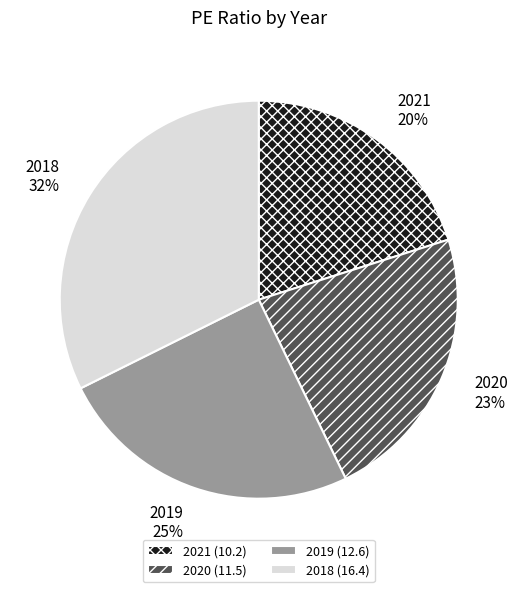

Does 2020 represent more than half of the total?

No